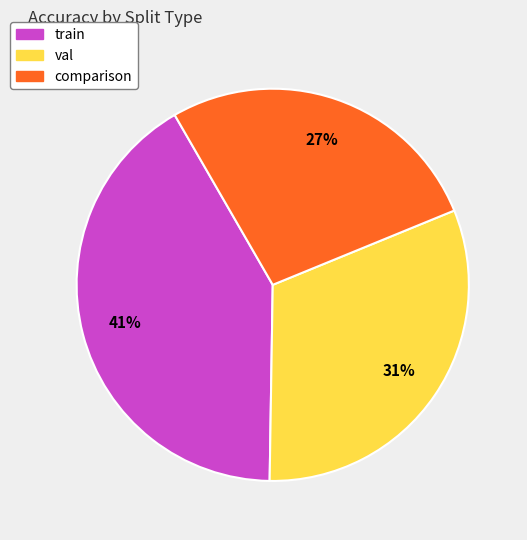

To the nearest percent, what is the difference between the largest and smallest slice percentages?

14%